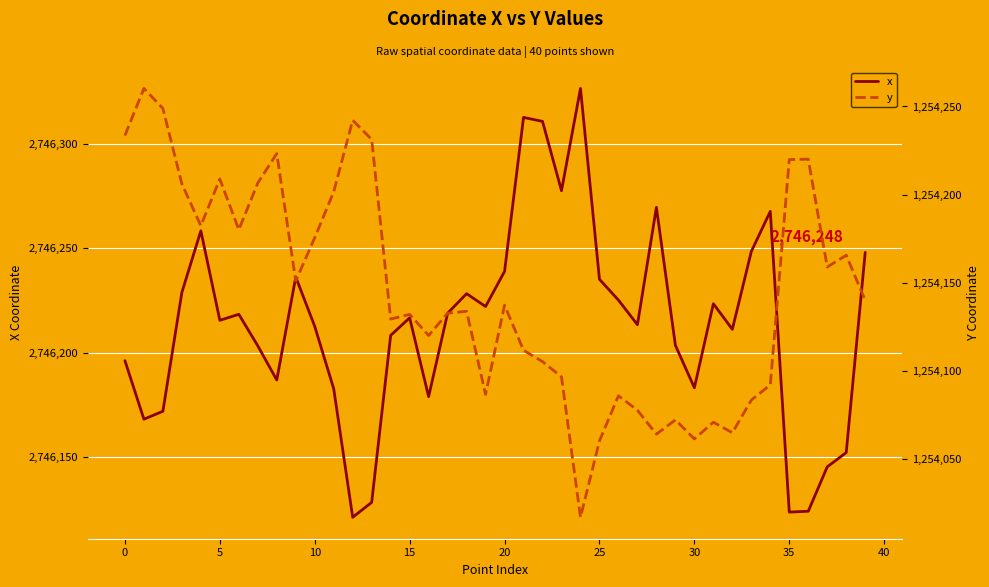

What is the maximum value shown in the chart?

2746326.7